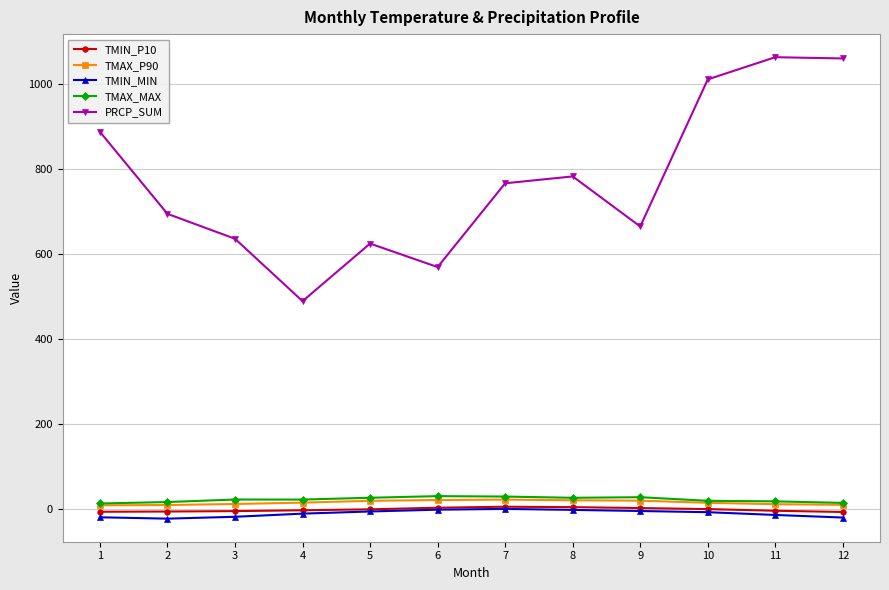

What is the maximum value shown in the chart?

1063.2